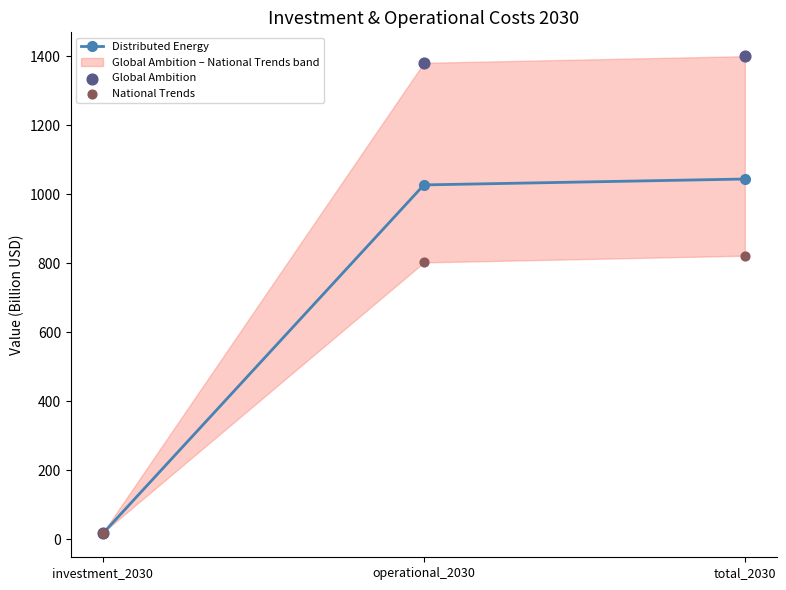

What is the total value across all series at investment_2030?

55.9